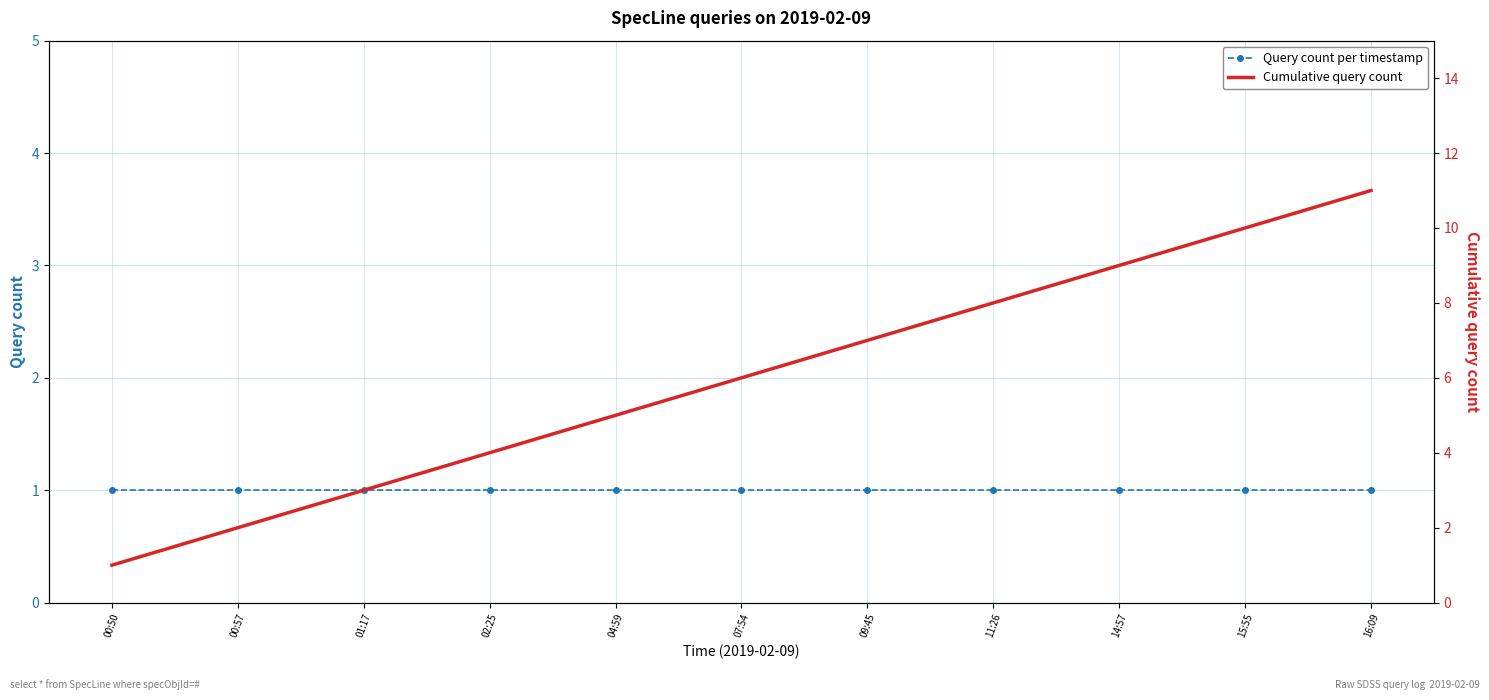

What is the sum of the Query count per timestamp values at 01:17 and 00:57?

2